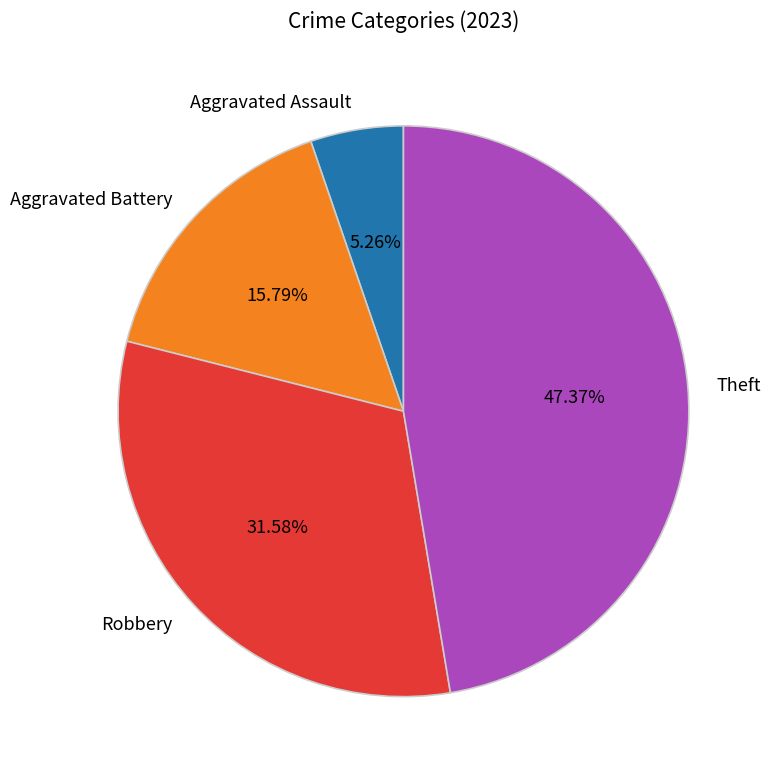

Between Robbery and Aggravated Assault, which is larger?

Robbery